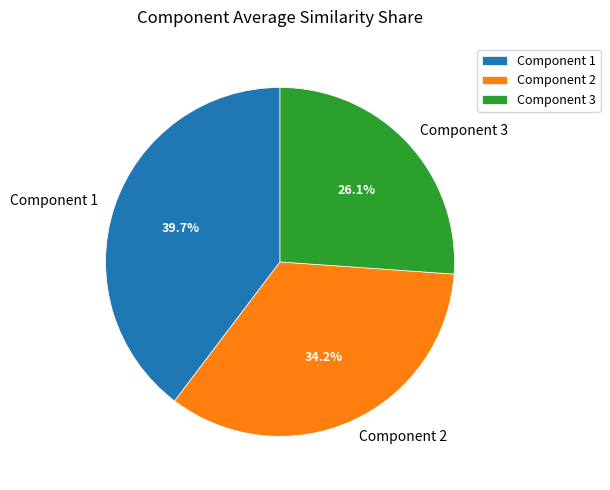

To the nearest percent, what percentage of the pie is Component 3?

26%